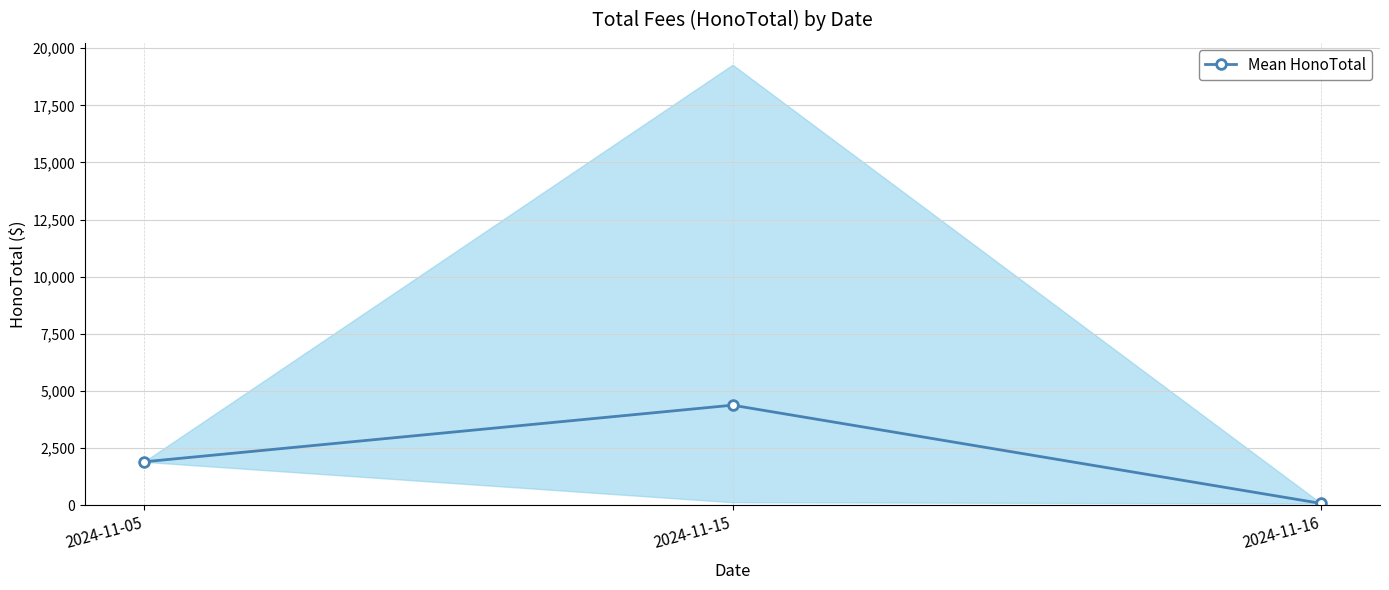

What is the sum of the values at 2024-11-05 and 2024-11-16?

1995.0